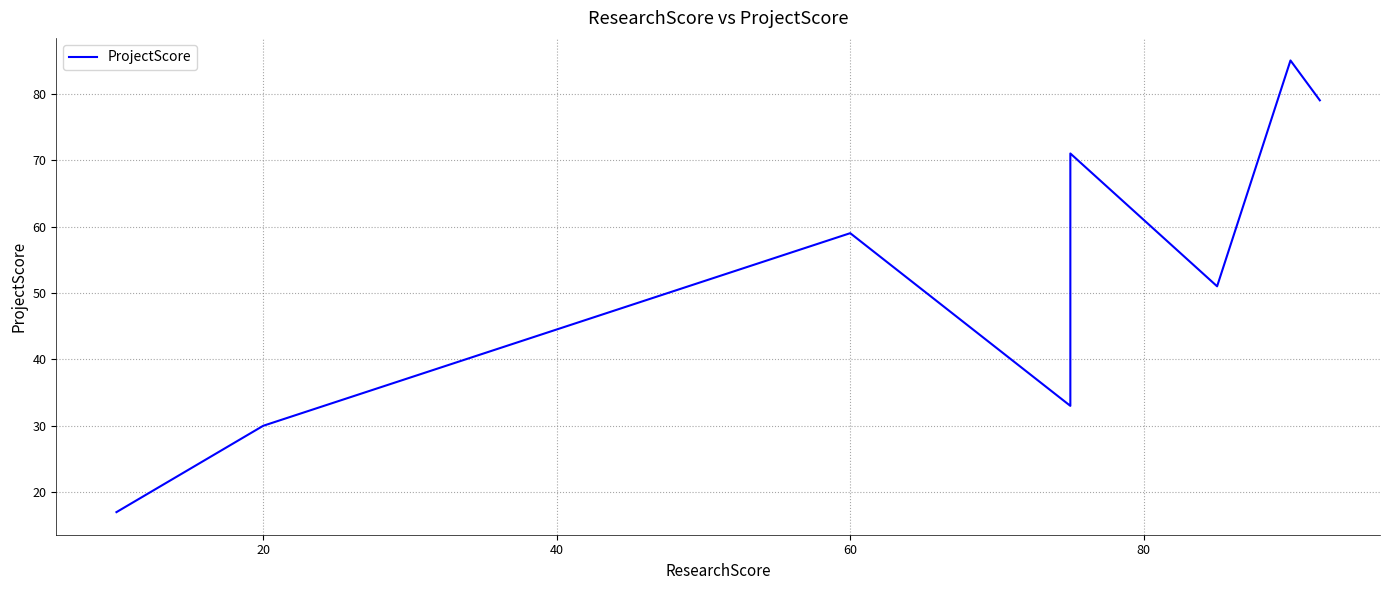

Reading right to left, transcribe all the data shown in this chart.

79	85	51	71	33	59	30	17